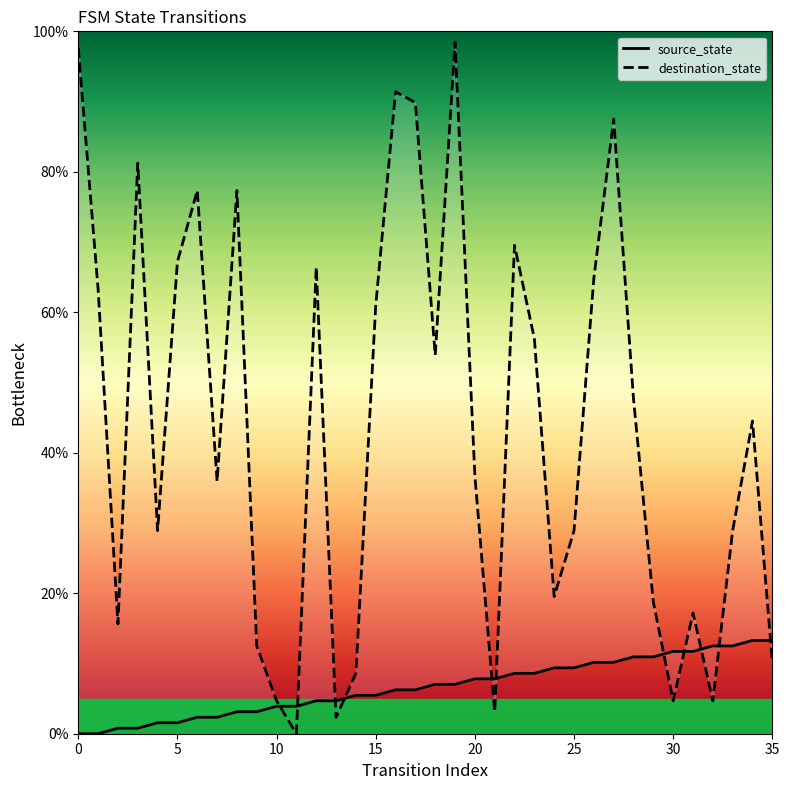

Which label corresponds to the largest value in the chart?

19